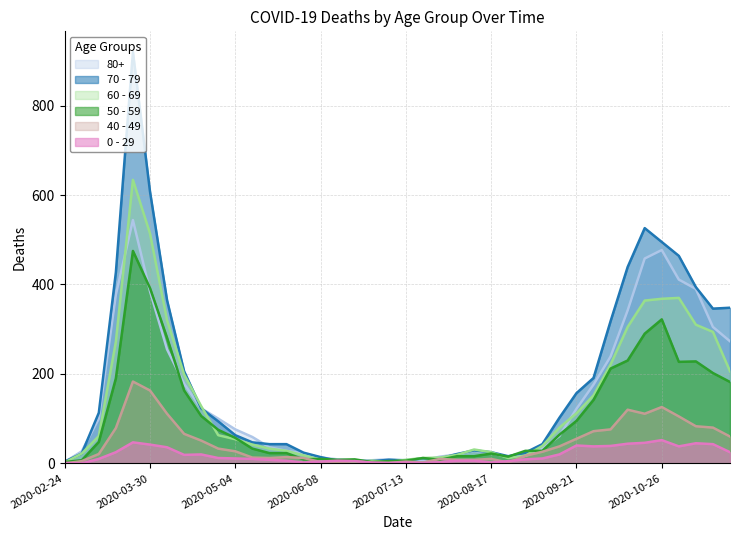

True or false: 0 - 29 and 70 - 79 intersect in this chart.

False